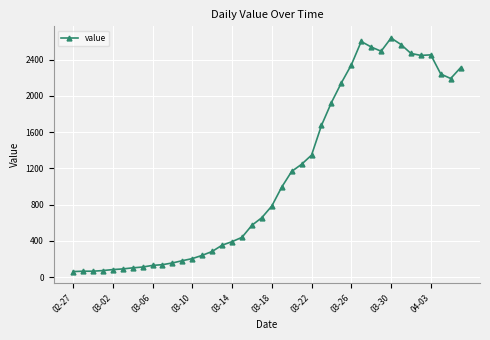

True or false: there are more than 0 points higher than both neighbors.

True